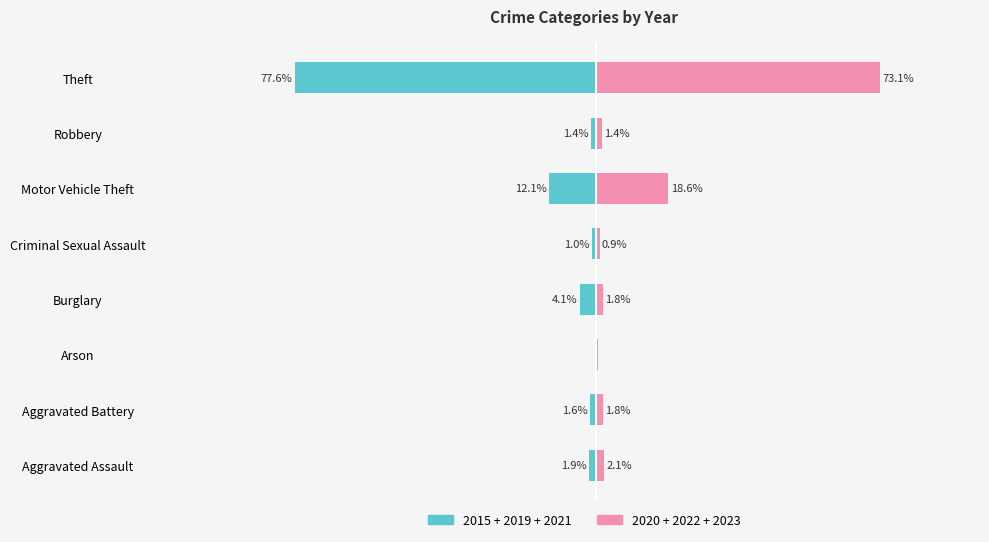

Between Aggravated Battery and Aggravated Assault, which is larger?

Aggravated Battery